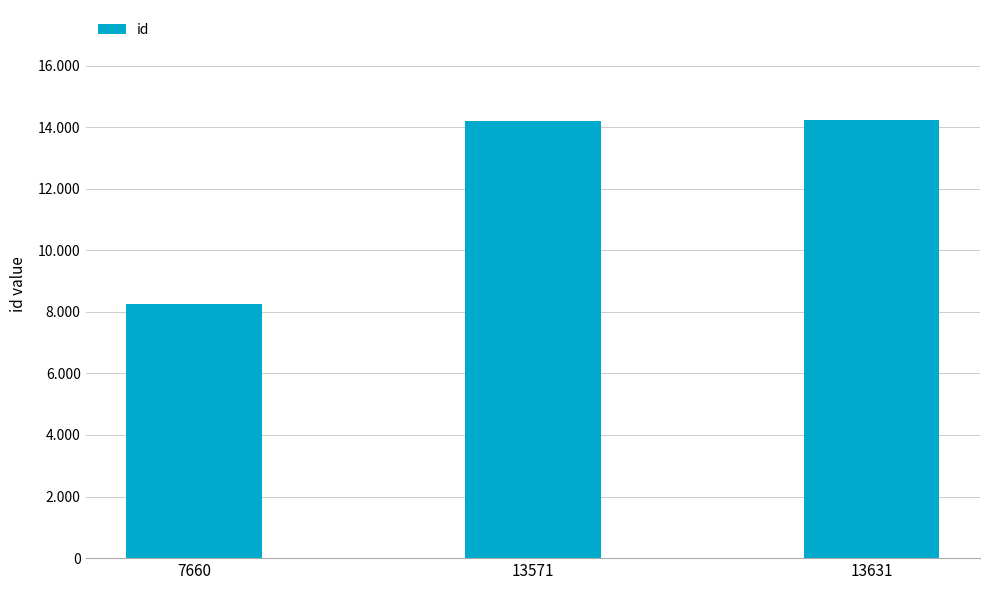

Reading left to right, what are all the values shown in this chart?

7660=8247	13571=14183	13631=14243